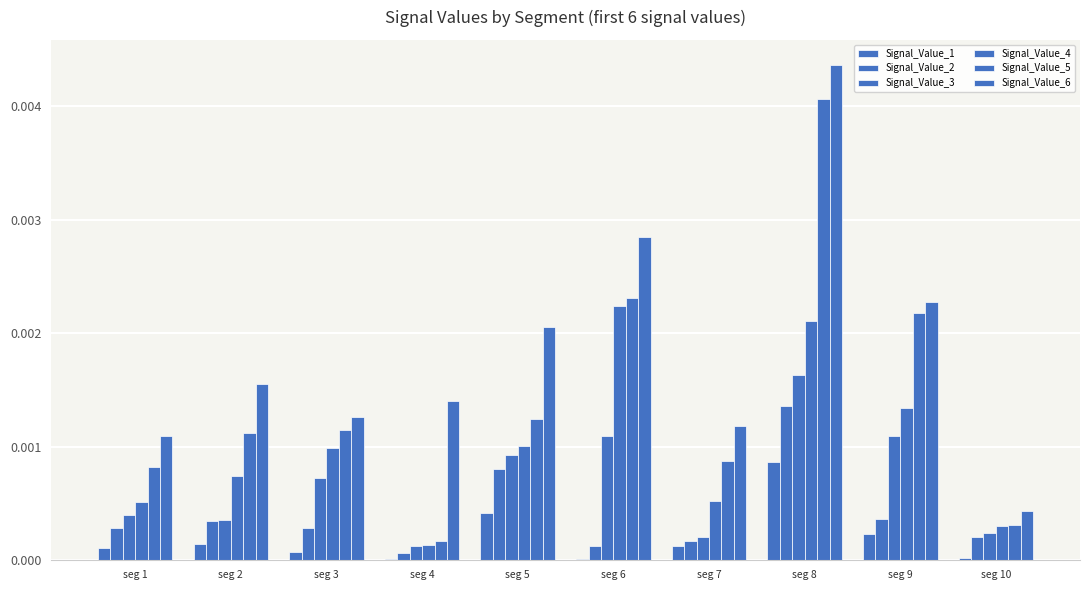

Does the chart contain stacked bars?

No